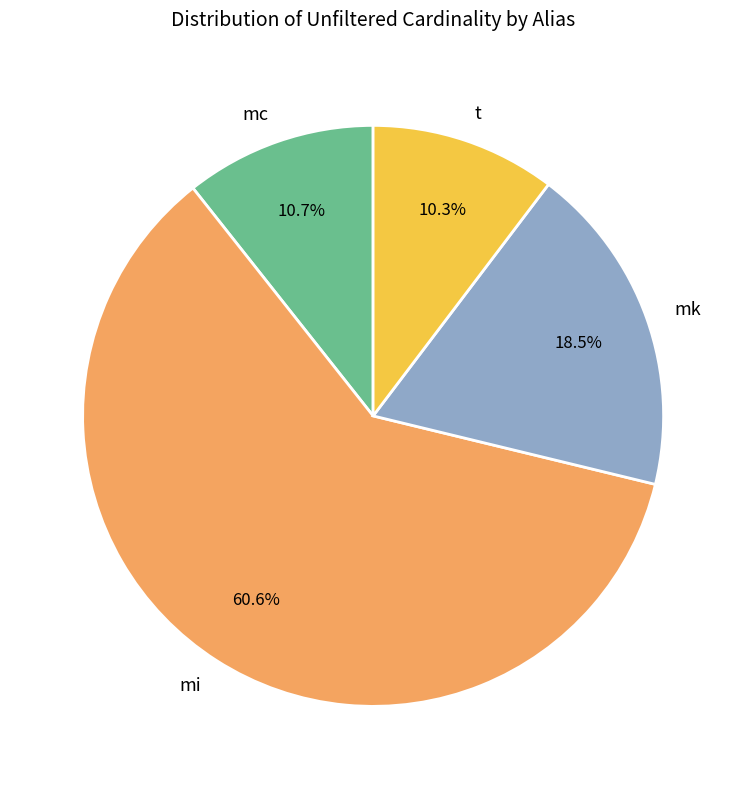

The mc slice represents 11% of the pie. True or false?

True